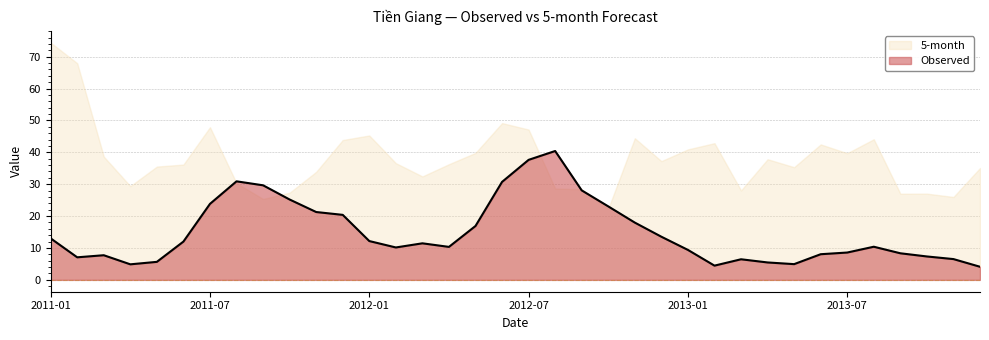

Where does the data first go above 11?

2011-01